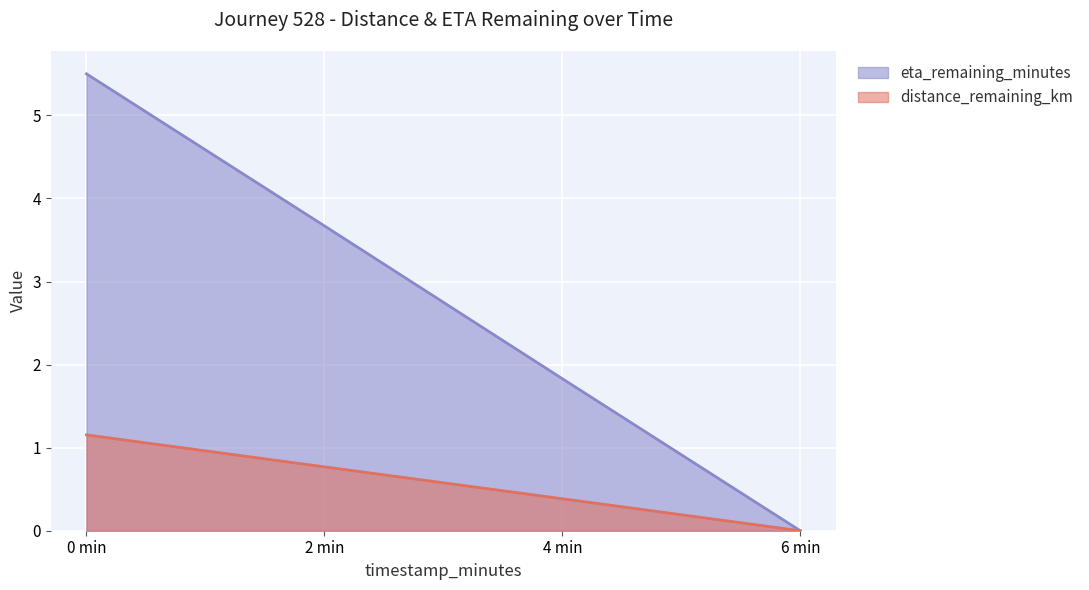

At how many categories does at least one series exceed 0?

3